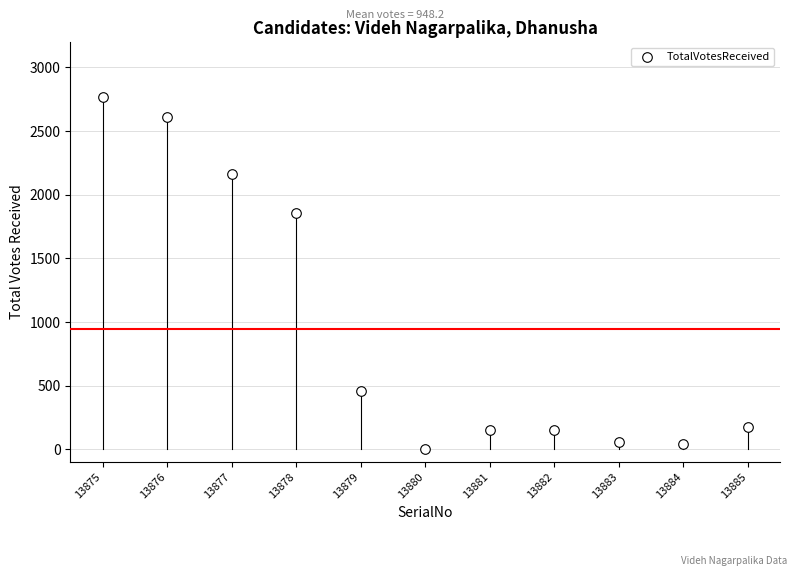

What Y value in the scatter plot is closest to 1385?

1856